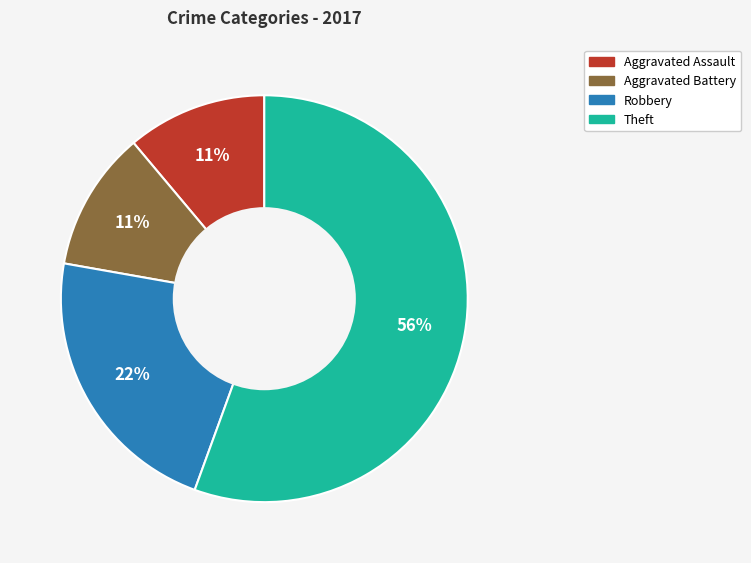

To the nearest percent, what is the average slice percentage?

25%